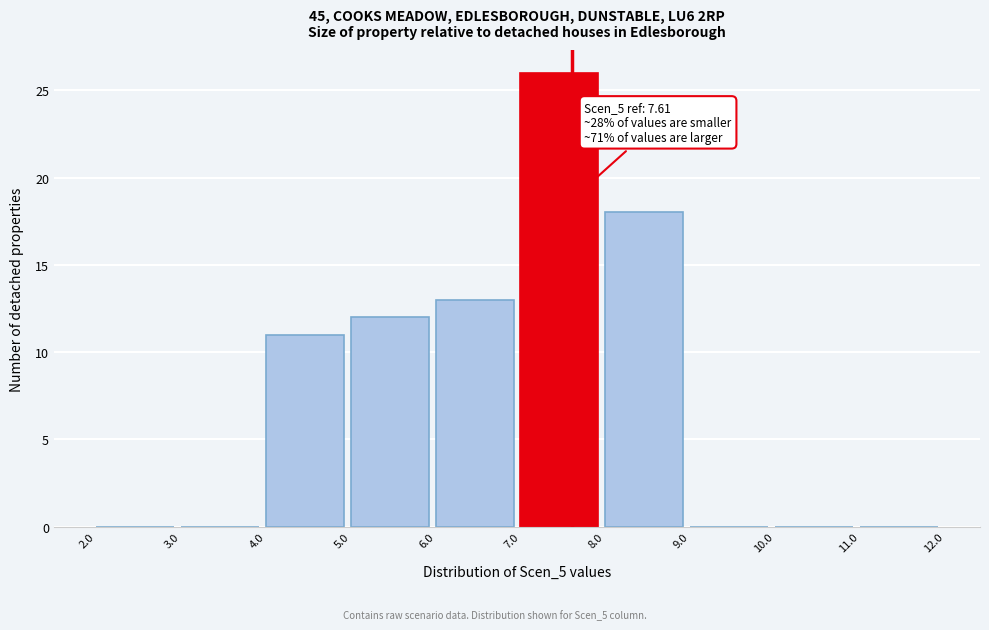

Which range on the x-axis has the tallest bar?

7.0 to 8.0